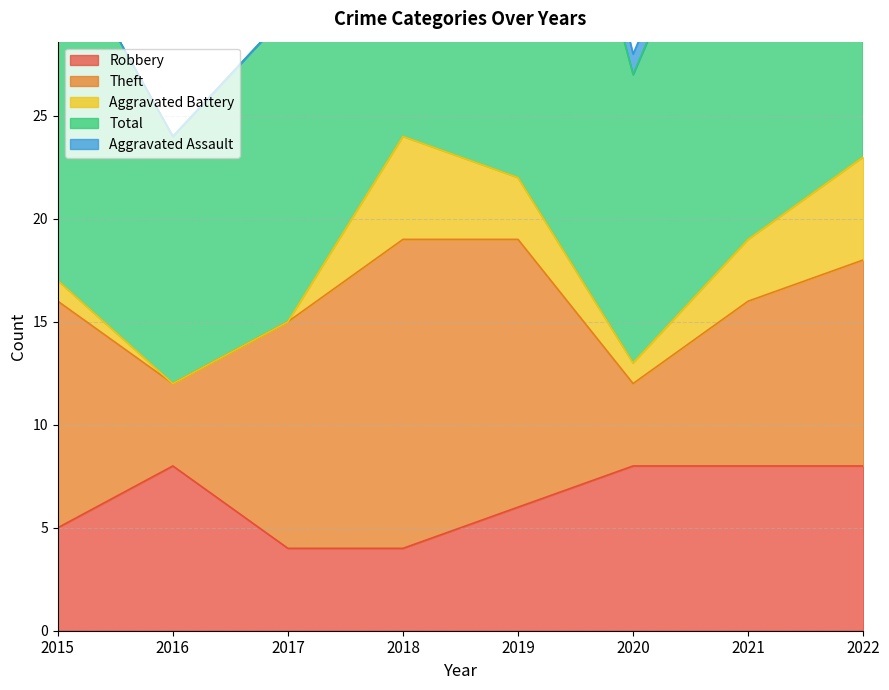

Which series has the widest spread of values?

Total